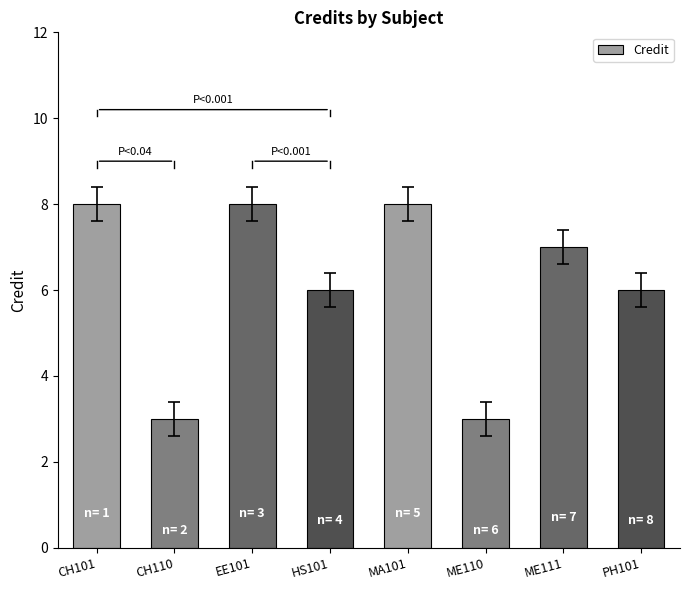

What is the average value?

6